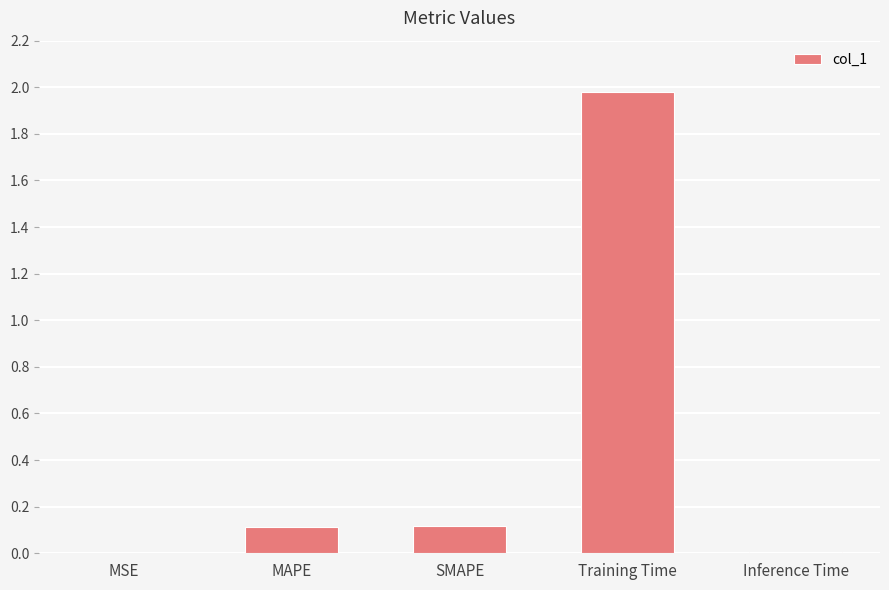

Between Inference Time and MAPE, which is larger?

MAPE